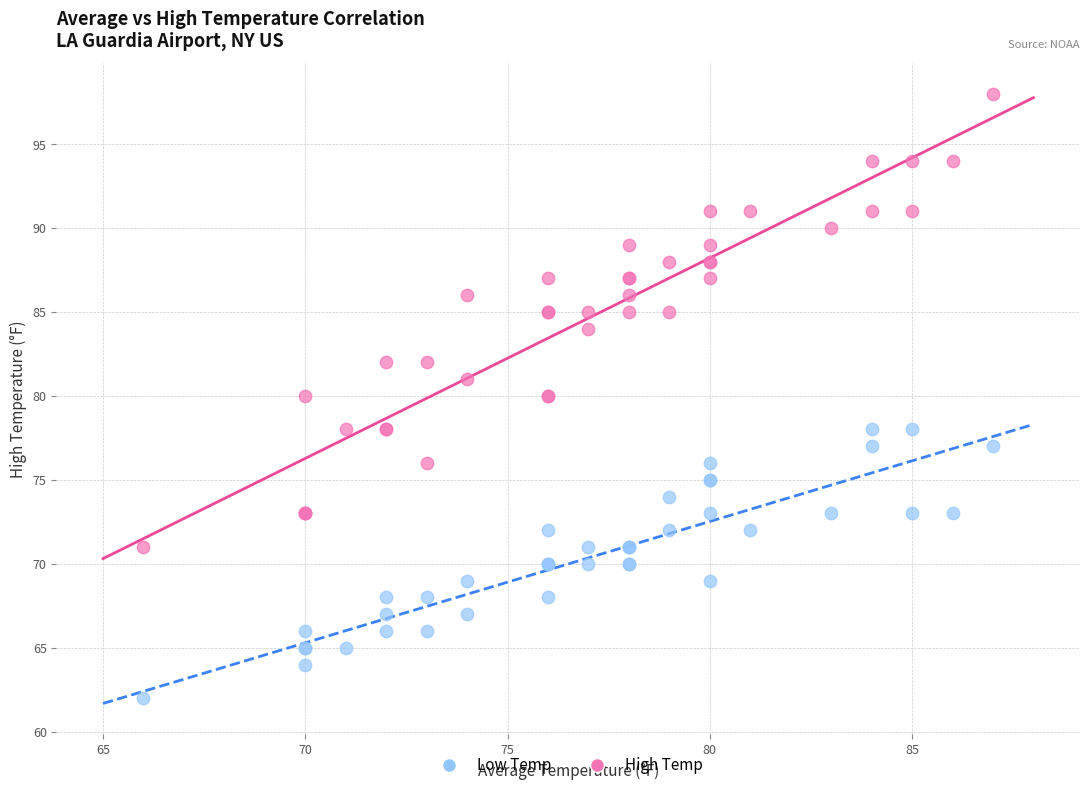

Which series has the widest spread of Y values?

High Temp